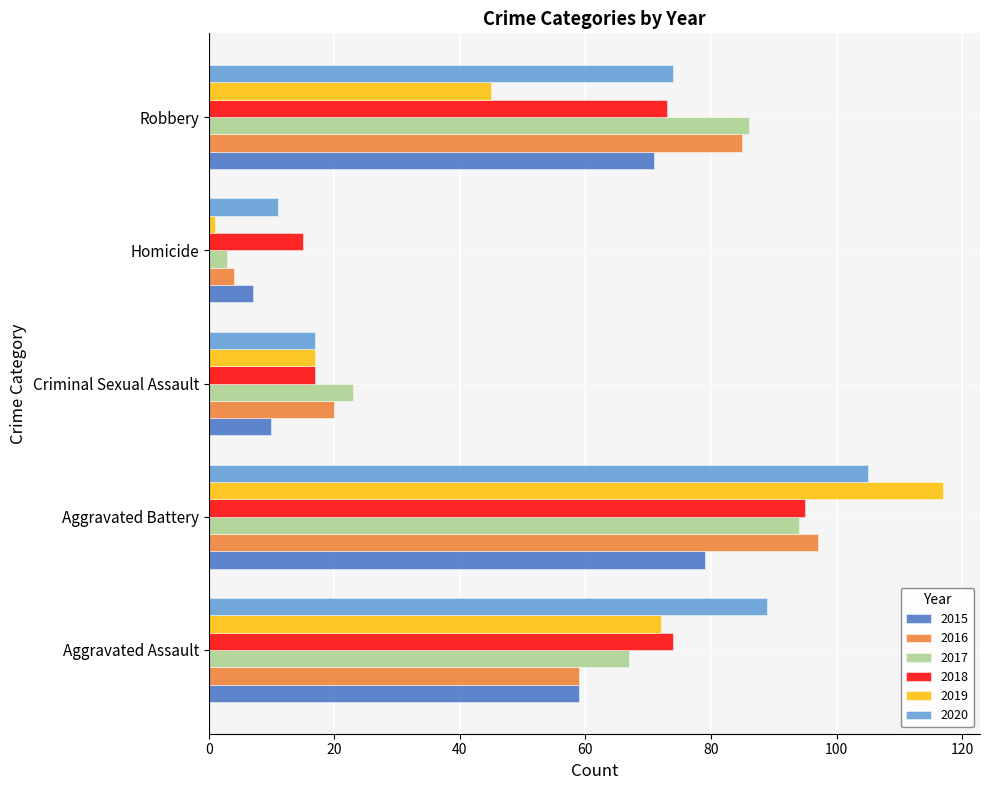

Is it true that 2015 equals 100 at Aggravated Assault?

False